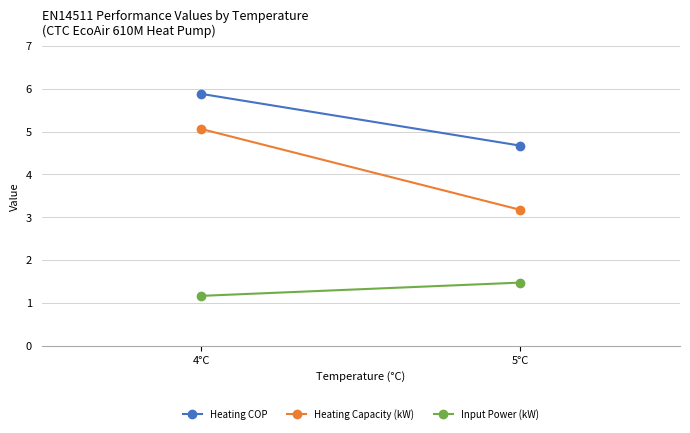

Reading left to right, transcribe all the data shown in this chart.

Heating COP: 5.9	4.7
Heating Capacity (kW): 5.1	3.2
Input Power (kW): 1.2	1.5